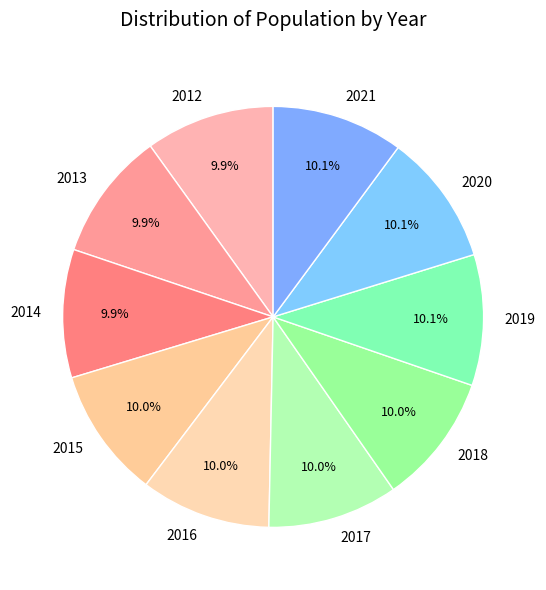

Approximately how many times larger is the value at 2021 compared to 2020?

1.0